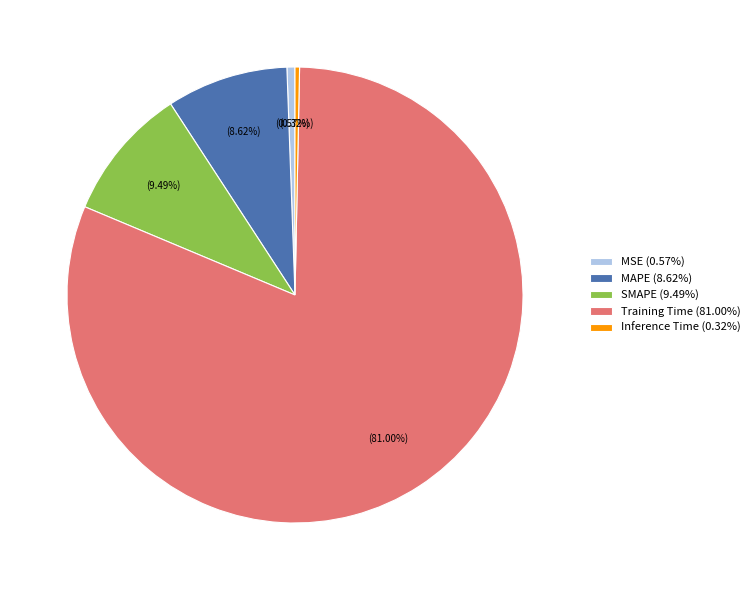

What percentage is NOT represented by MAPE?

91.4%